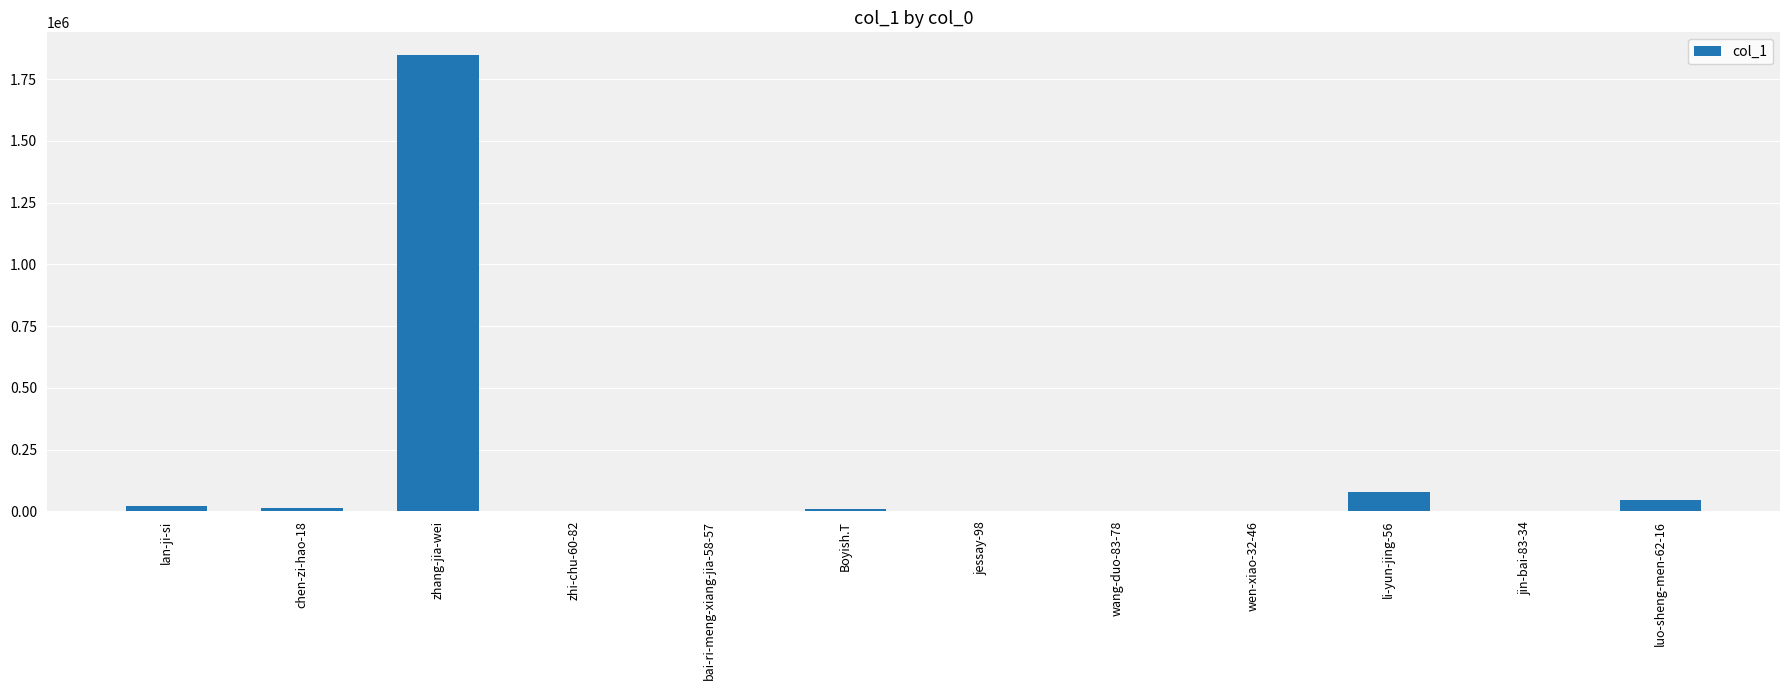

What is the change in value from zhang-jia-wei to luo-sheng-men-62-16?

-1800570